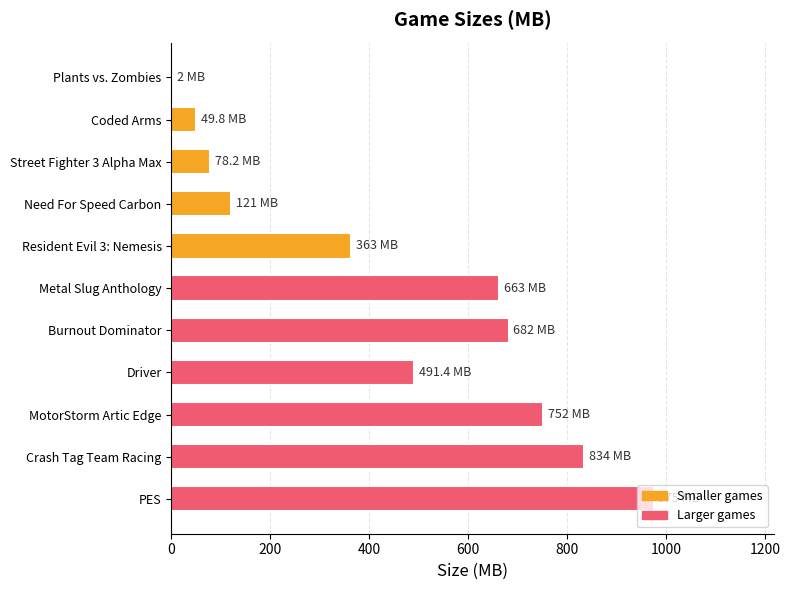

What is the approximate value at Coded Arms?

49.8